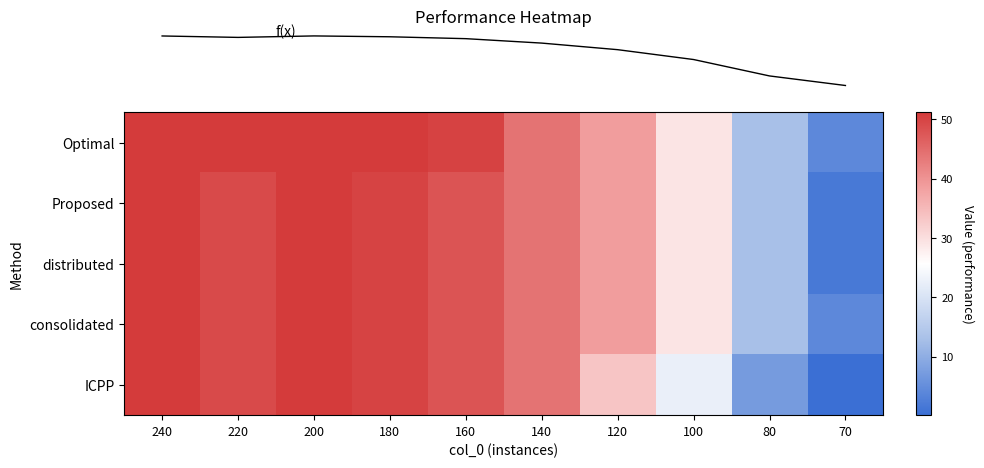

Count the number of categories in the chart.

10